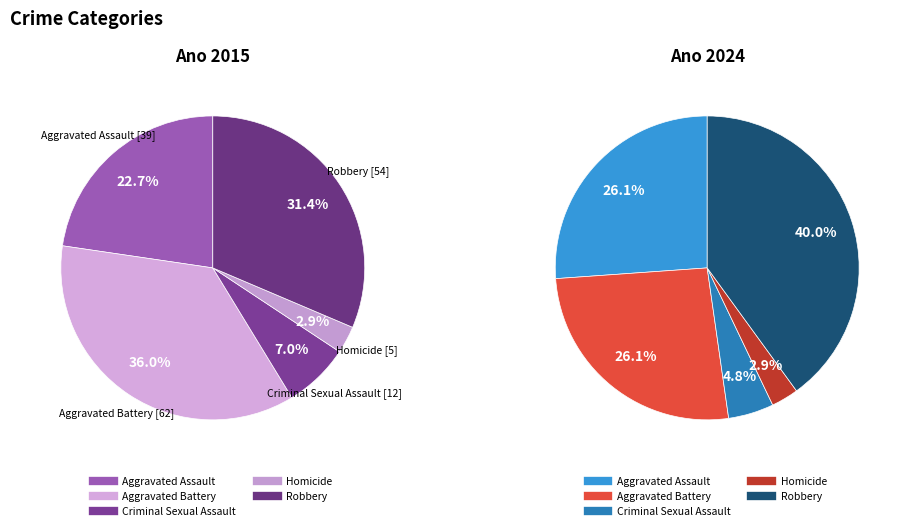

How many segments does this pie chart have?

5